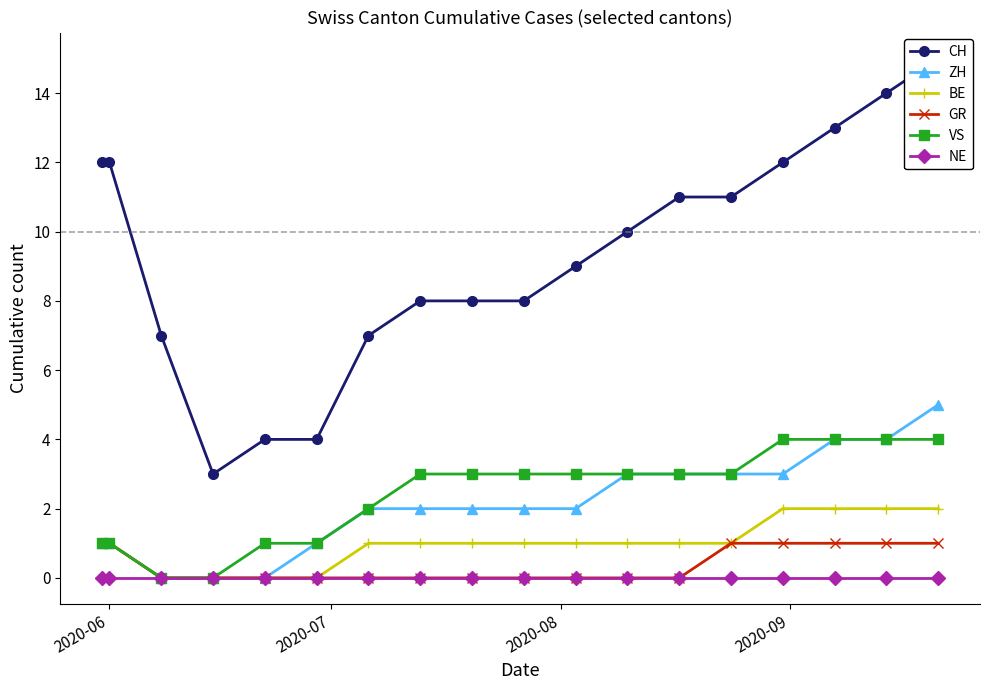

What is the value of the GR point at the 15th from the left?

1